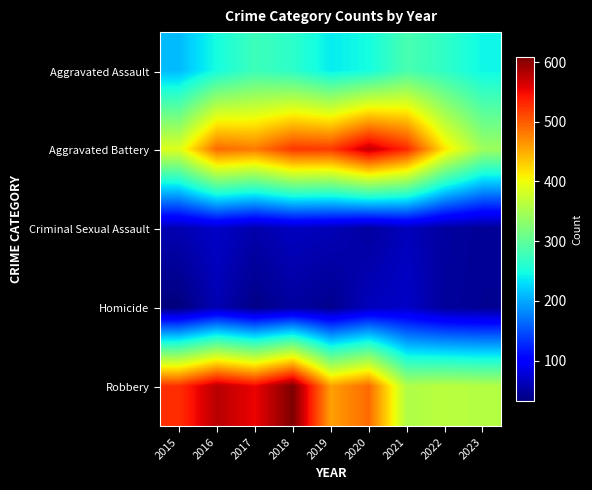

Reading right to left, what are all the values shown in this chart?

Aggravated Assault: 2023=244	2022=267	2021=284	2020=249	2019=238	2018=265	2017=276	2016=250	2015=210
Aggravated Battery: 2023=343	2022=416	2021=531	2020=574	2019=520	2018=522	2017=480	2016=491	2015=387
Criminal Sexual Assault: 2023=44	2022=49	2021=63	2020=49	2019=61	2018=65	2017=55	2016=69	2015=58
Homicide: 2023=43	2022=47	2021=69	2020=63	2019=40	2018=49	2017=37	2016=59	2015=32
Robbery: 2023=359	2022=363	2021=356	2020=491	2019=458	2018=608	2017=553	2016=579	2015=527